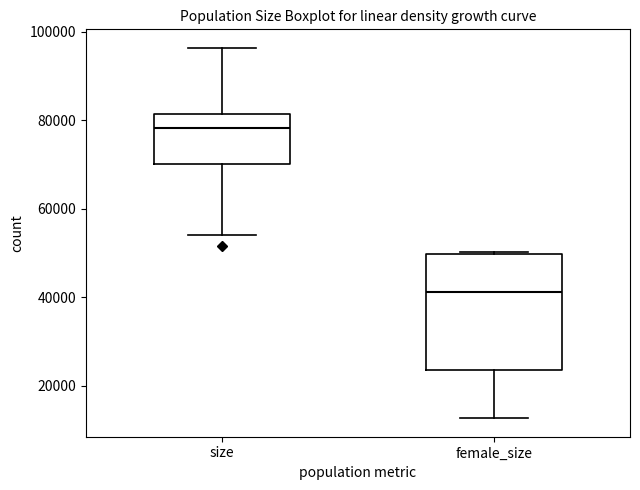

Reading left to right, transcribe this box plot: for each box, give where its median line is, the range the box spans, and where its two whiskers end, as read against the y-axis. The values are not printed on the chart, so give them approximately, as read against the axis.

size: median 78000, box 70000 to 82000, whiskers 54000 to 96000
female_size: median 42000, box 24000 to 50000, whiskers 12000 to 50000